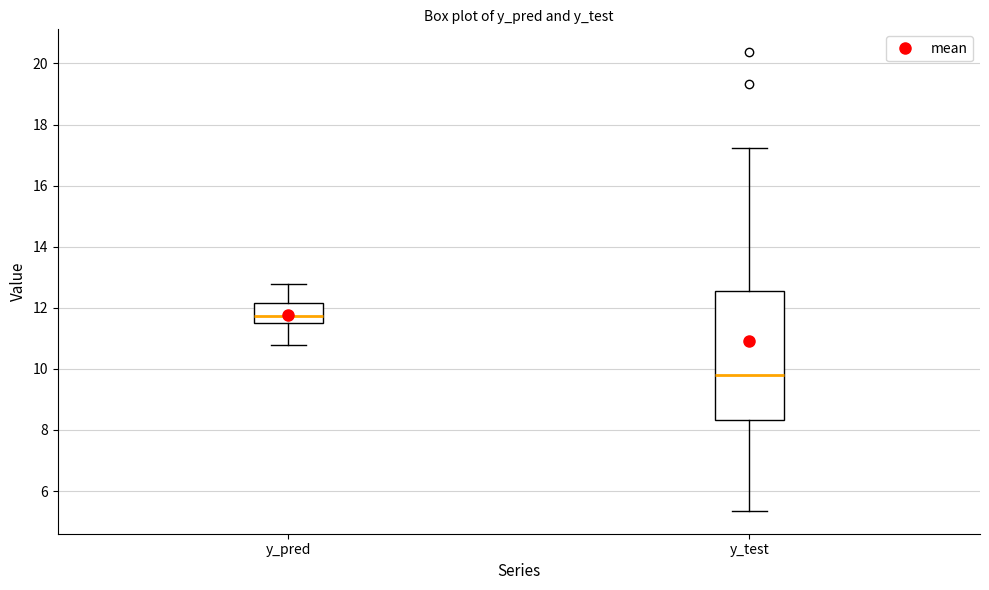

Reading left to right, transcribe this box plot: for each box, give where its median line is, the range the box spans, and where its two whiskers end, as read against the y-axis. The values are not printed on the chart, so give them approximately, as read against the axis.

y_pred: median 11.8, box 11.4 to 12.2, whiskers 10.8 to 12.8
y_test: median 9.8, box 8.4 to 12.6, whiskers 5.4 to 17.2